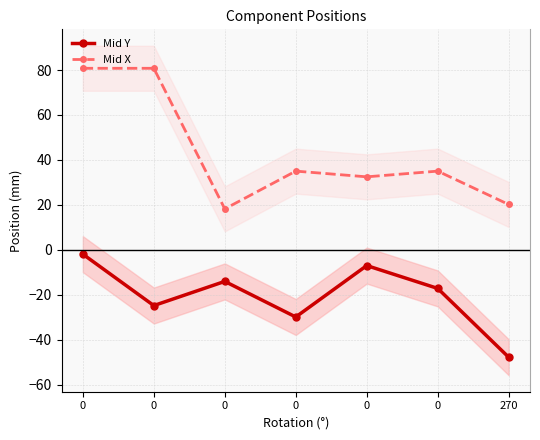

Rank the categories by Mid X value from lowest to highest.

0, 270, 0, 0, 0, 0, 0